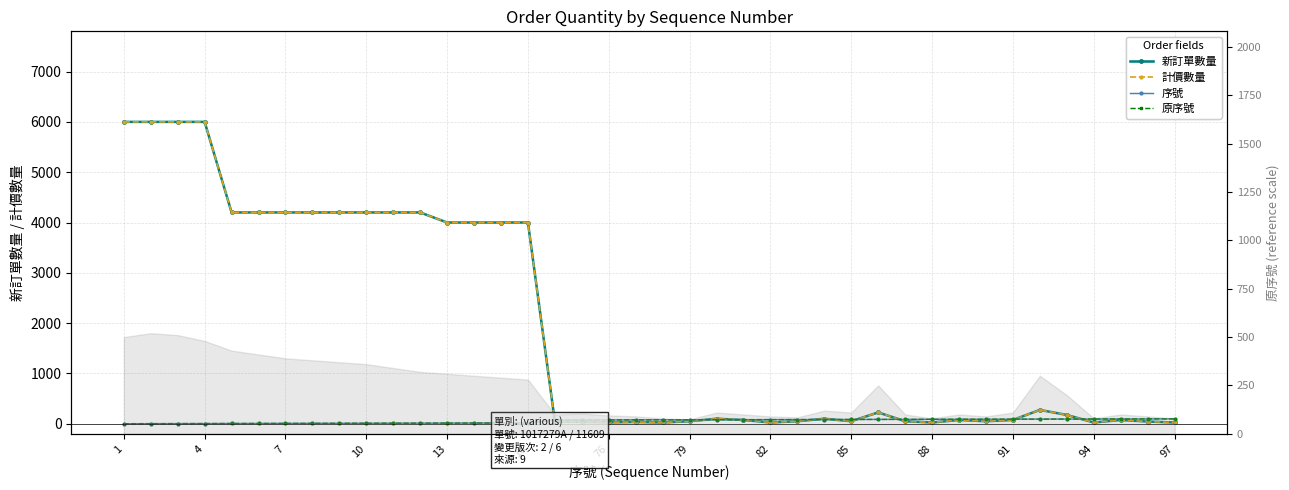

Which series changed the most between 19 and 32?

新訂單數量